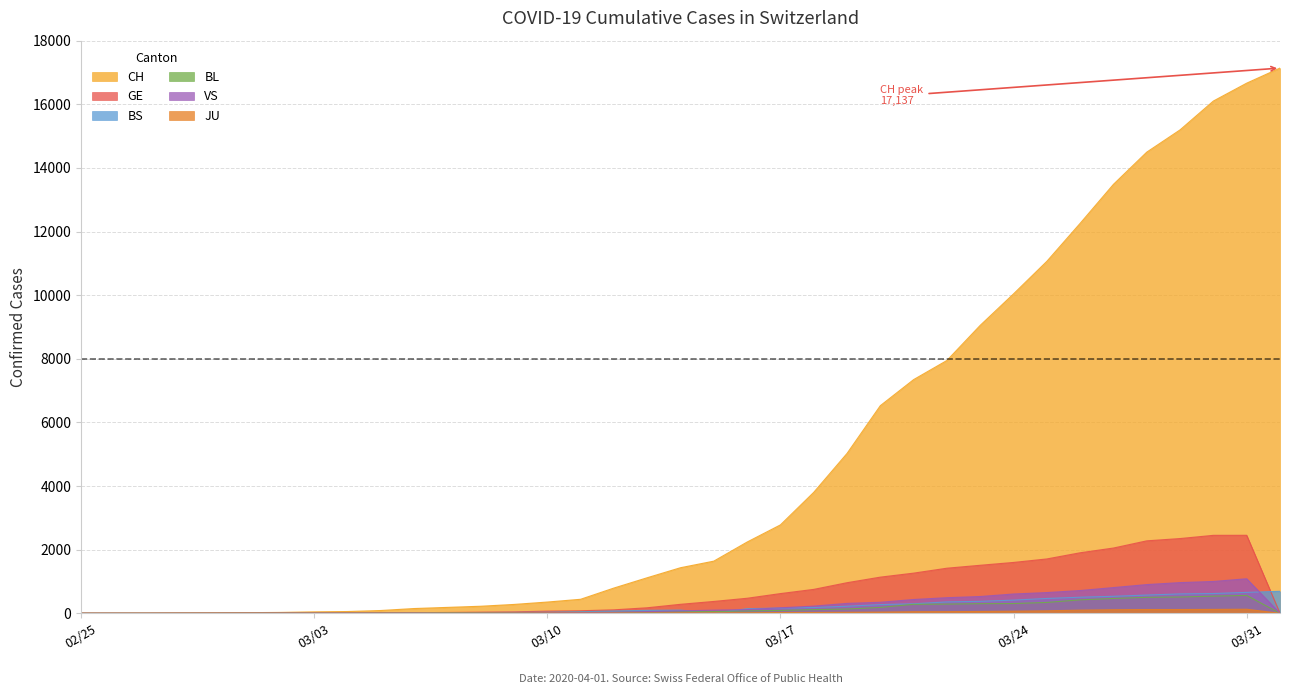

Which category has the lowest value across all series?

02/25